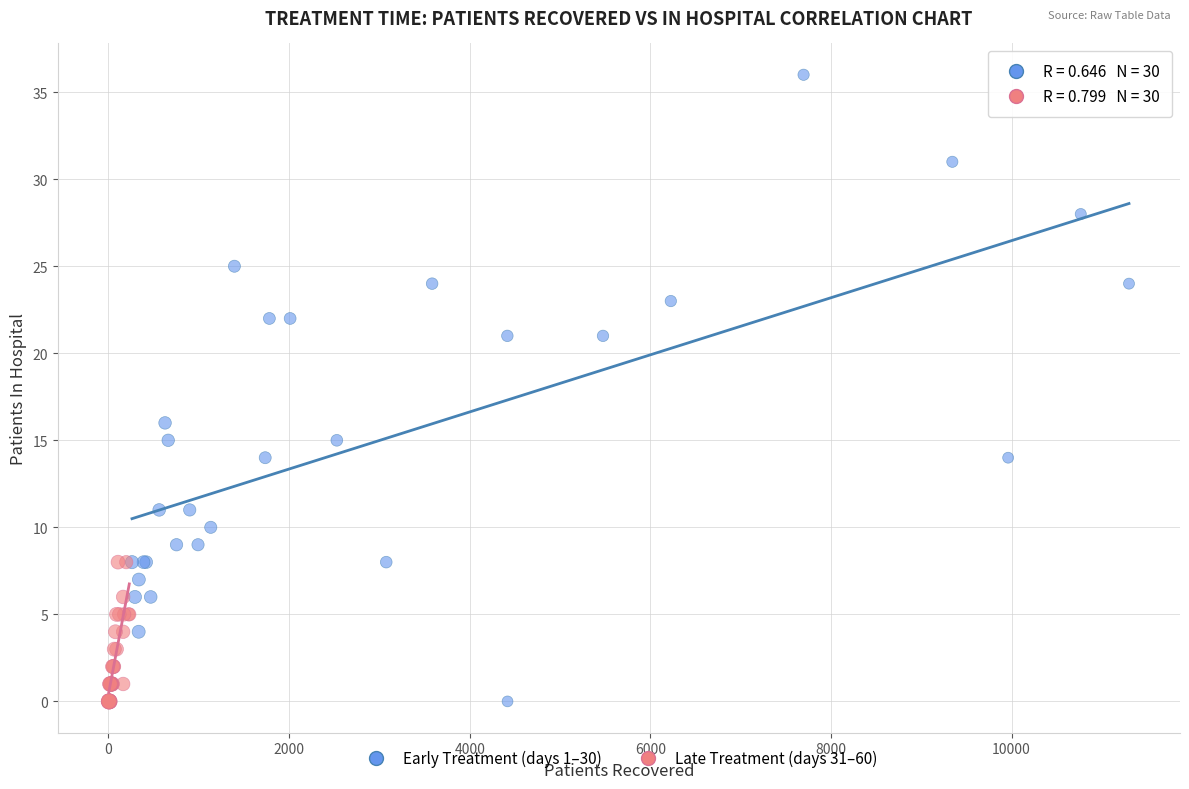

Which series has the widest spread of Y values?

Early Treatment (days 1–30)